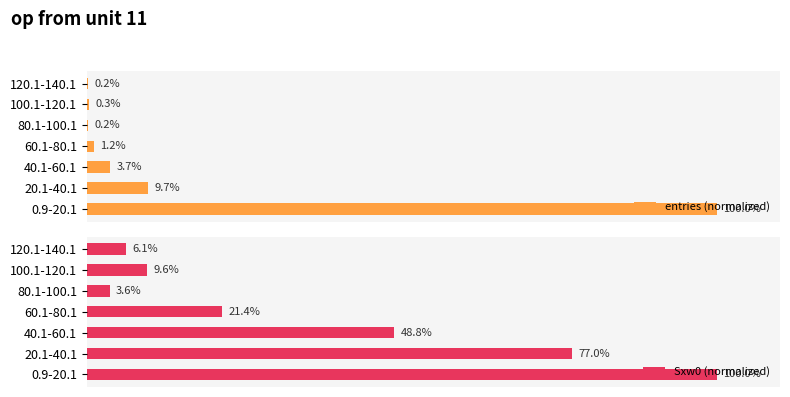

At 40.1-60.1, list the series in order from smallest to largest.

entries (normalized), Sxw0 (normalized)